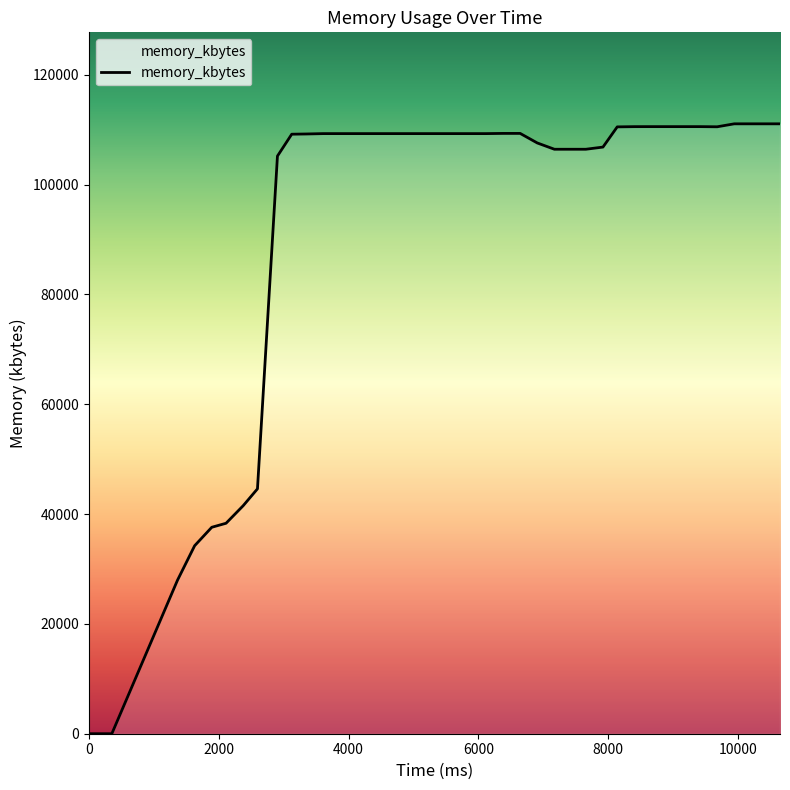

What is the difference between the maximum and minimum values?

111080